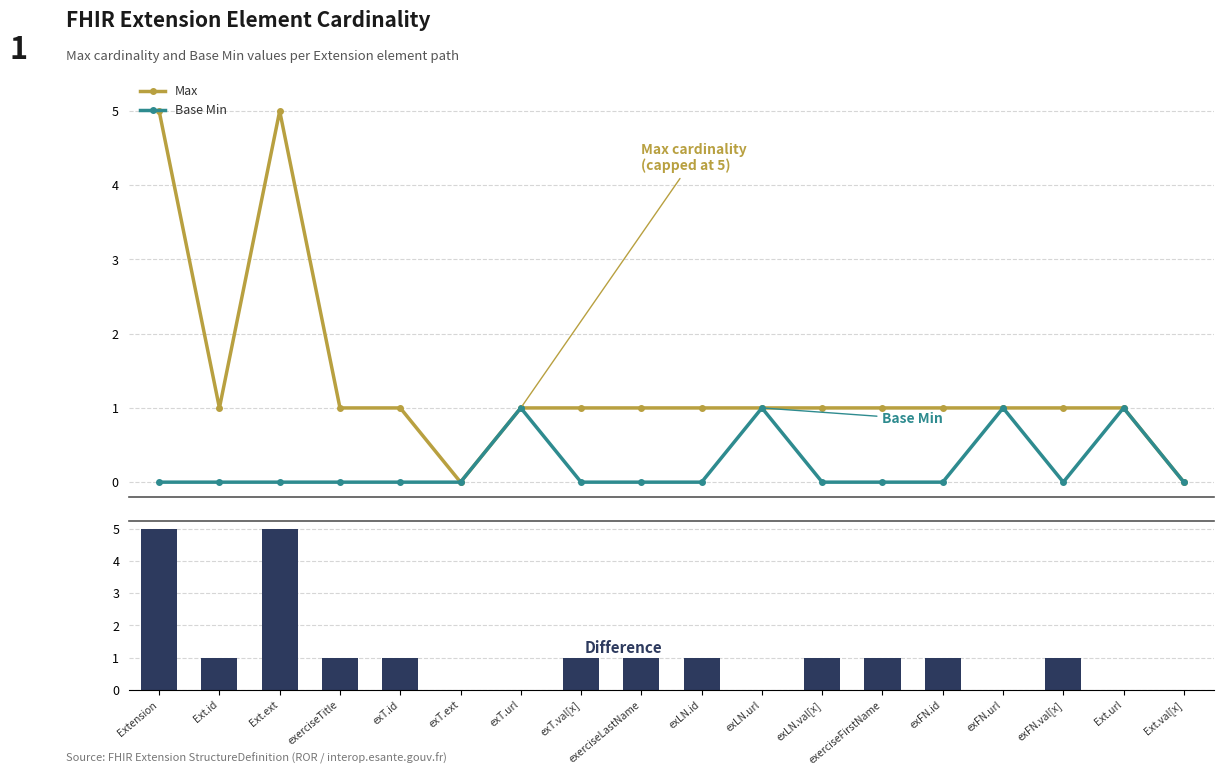

Rank the series at Ext.val[x] from highest to lowest value.

Max, Base Min, Difference (Max − Base Min)